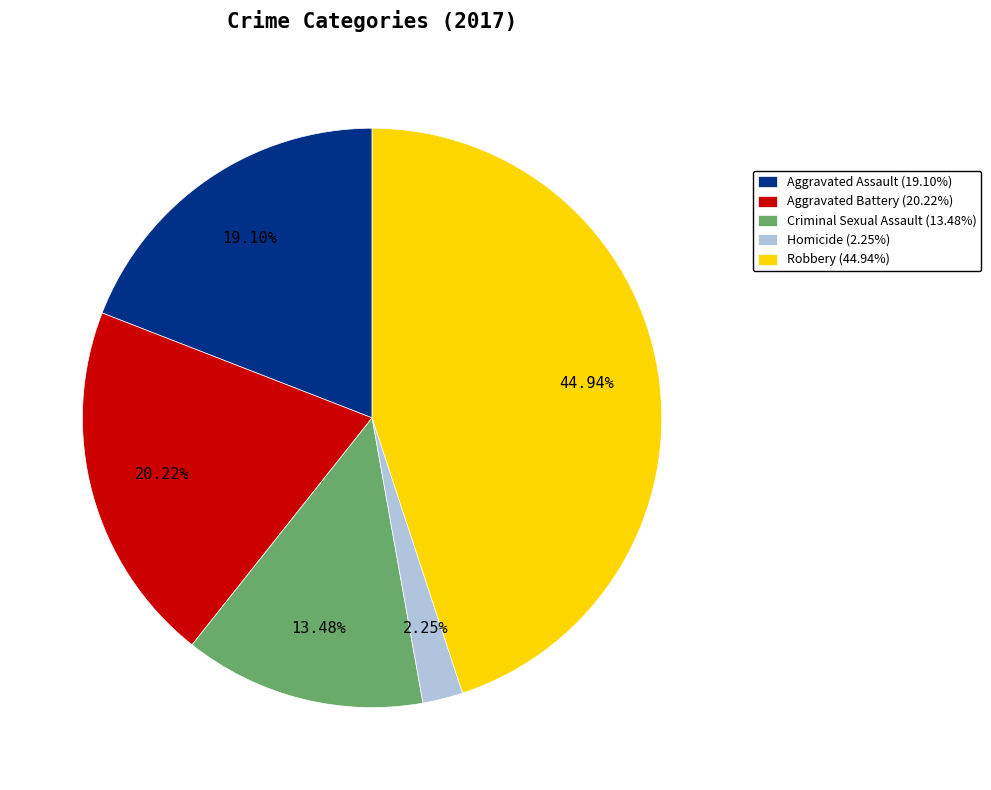

Count the number of slices in the pie.

5